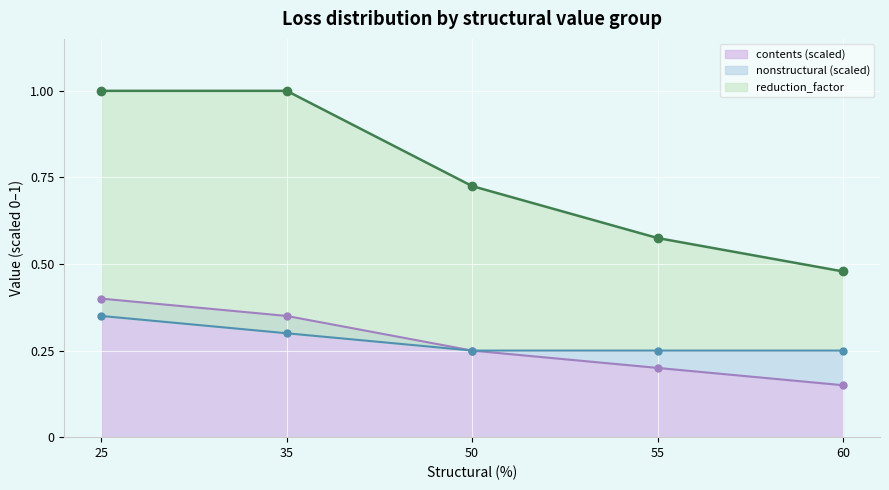

The value of reduction_factor at 55 is 0.6. True or false?

True